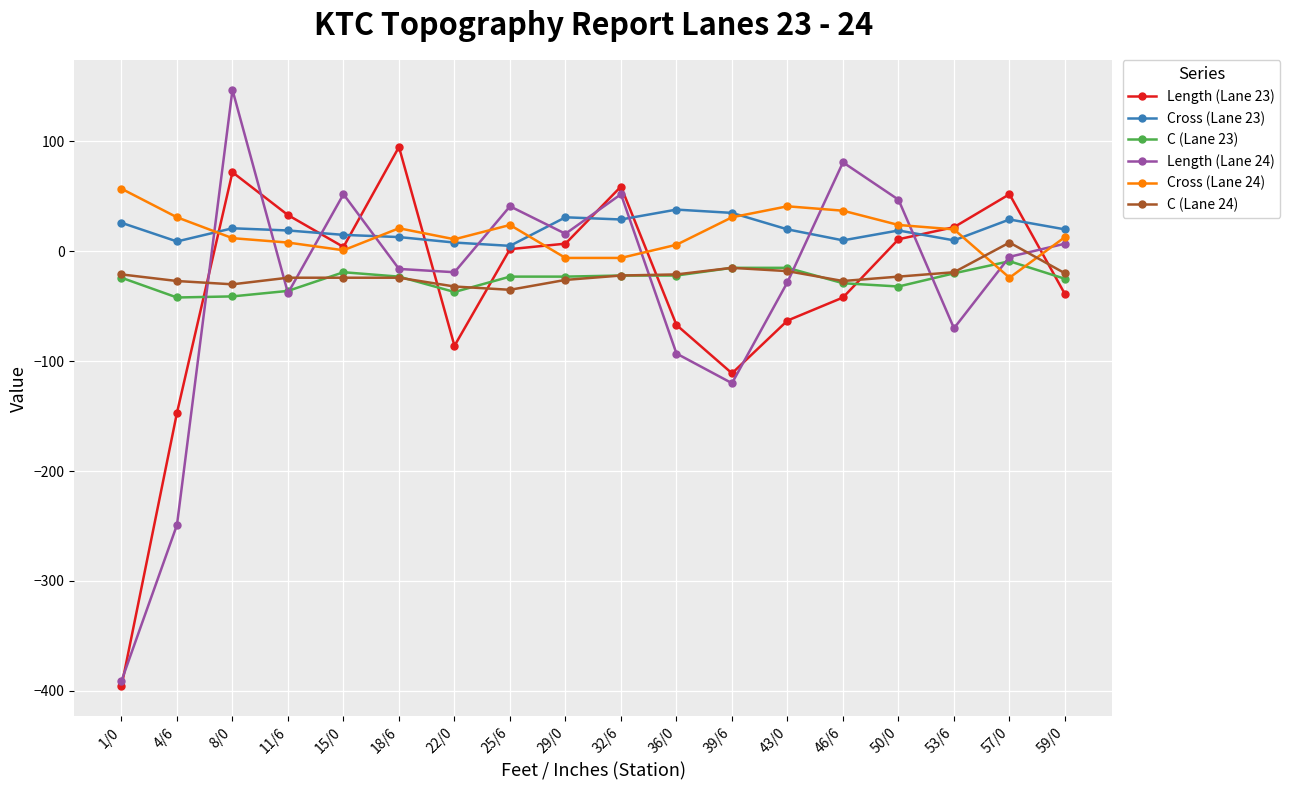

How many data points in Cross (Lane 23) are less than 20?

9